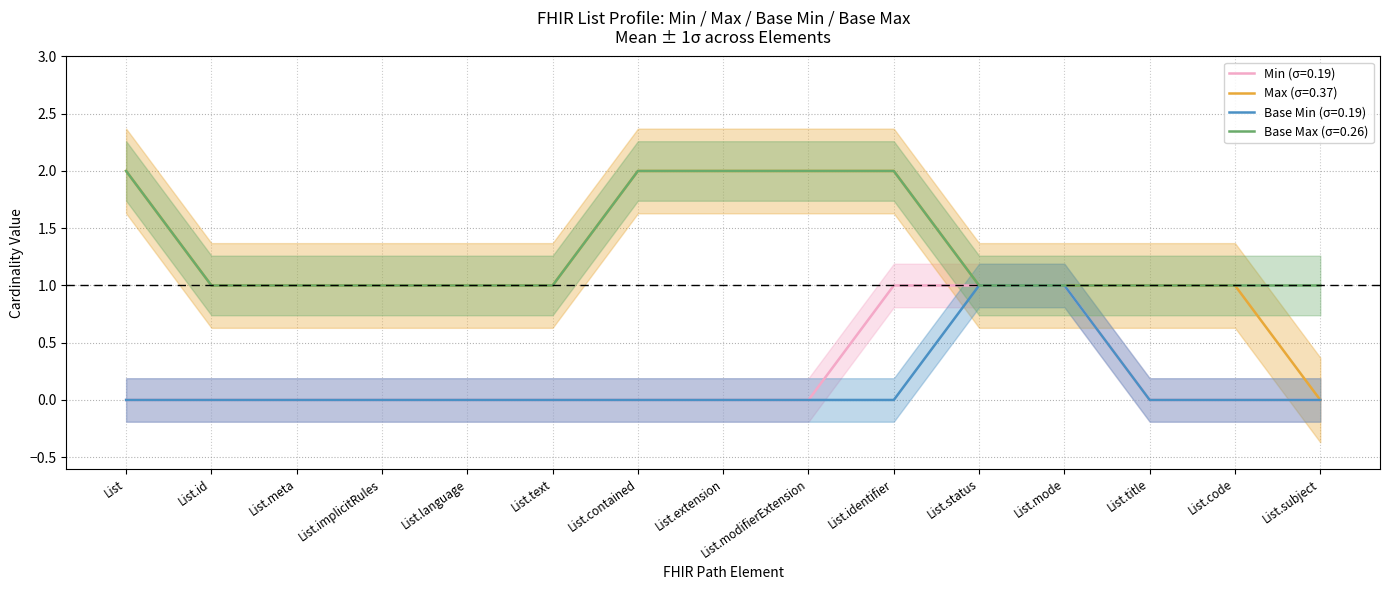

What value does the Min (σ=0.19) series have at List.language?

0